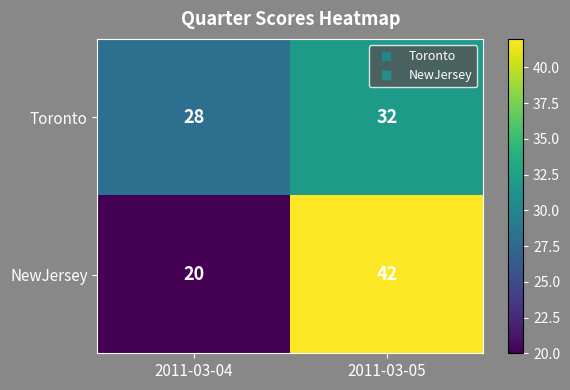

The value of Toronto at 2011-03-04 is 28. True or false?

True